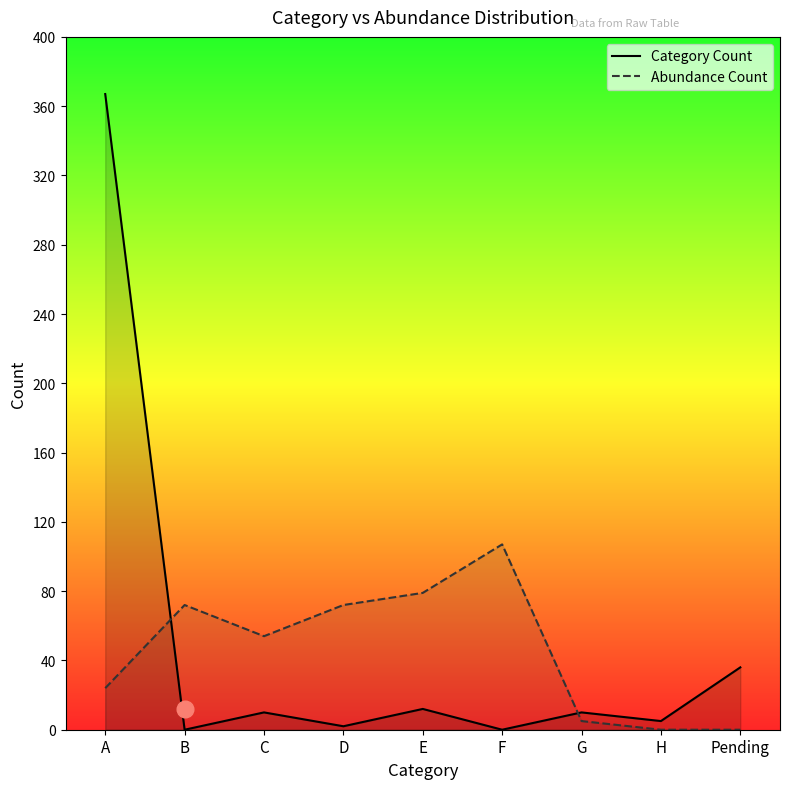

At which category does Abundance Count reach its first local valley?

C